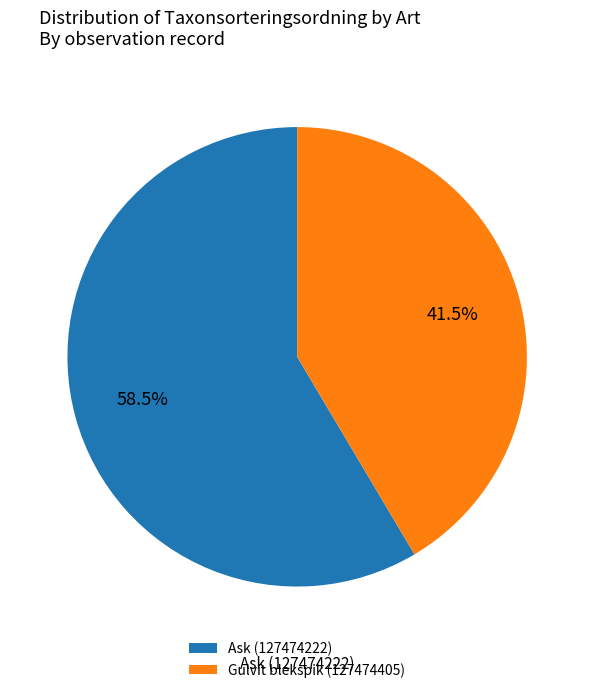

Approximately how many times larger is the value at Gulvit blekspik (127474405) compared to Ask (127474222)?

0.7